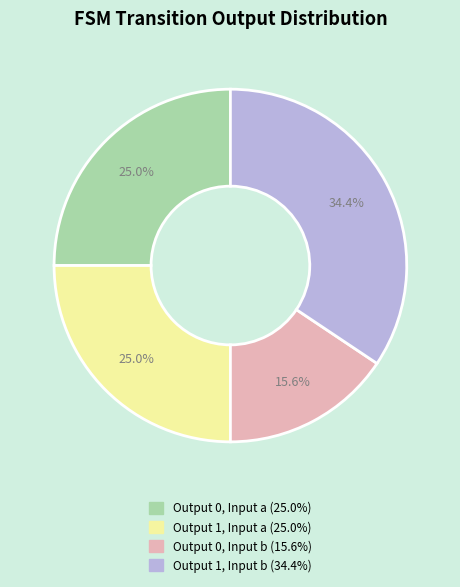

Does any single category account for the majority?

No